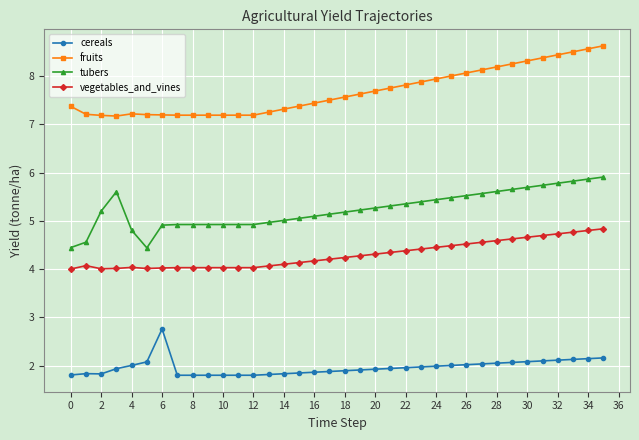

Which series has the largest total across all categories?

fruits